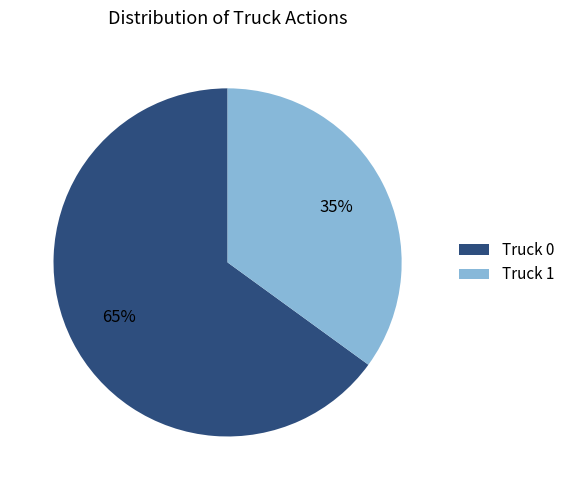

True or false: Truck 1 accounts for 43% of the total.

False